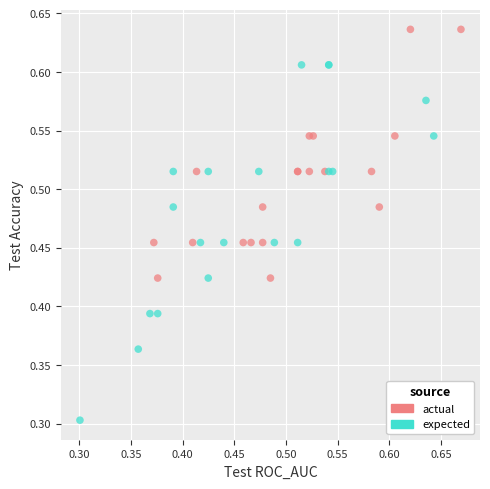

Which series has the largest Y range (max minus min)?

expected